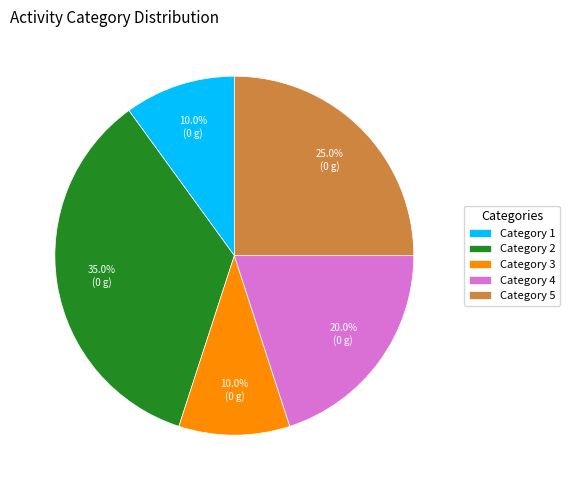

What is the largest slice in the pie chart?

Category 2